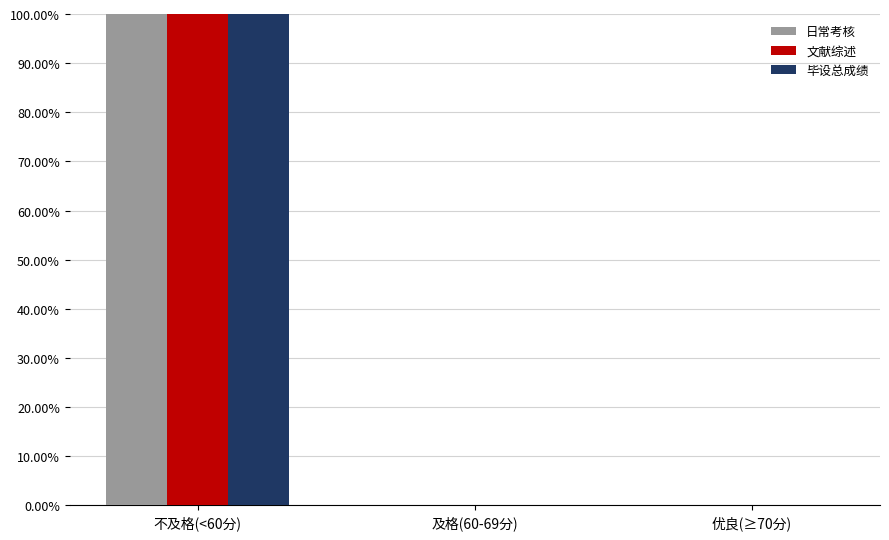

What are all the series names shown in the legend?

日常考核, 文献综述, 毕设总成绩